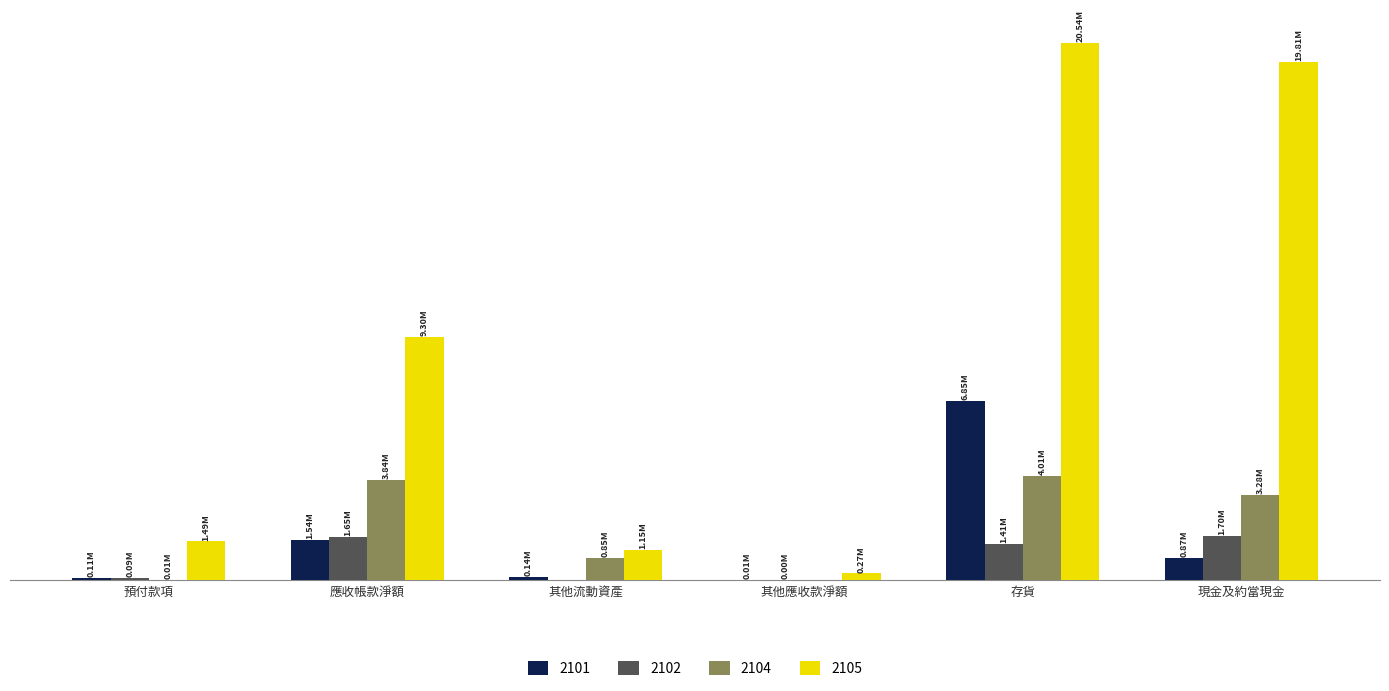

Which series has the widest spread of values?

2105